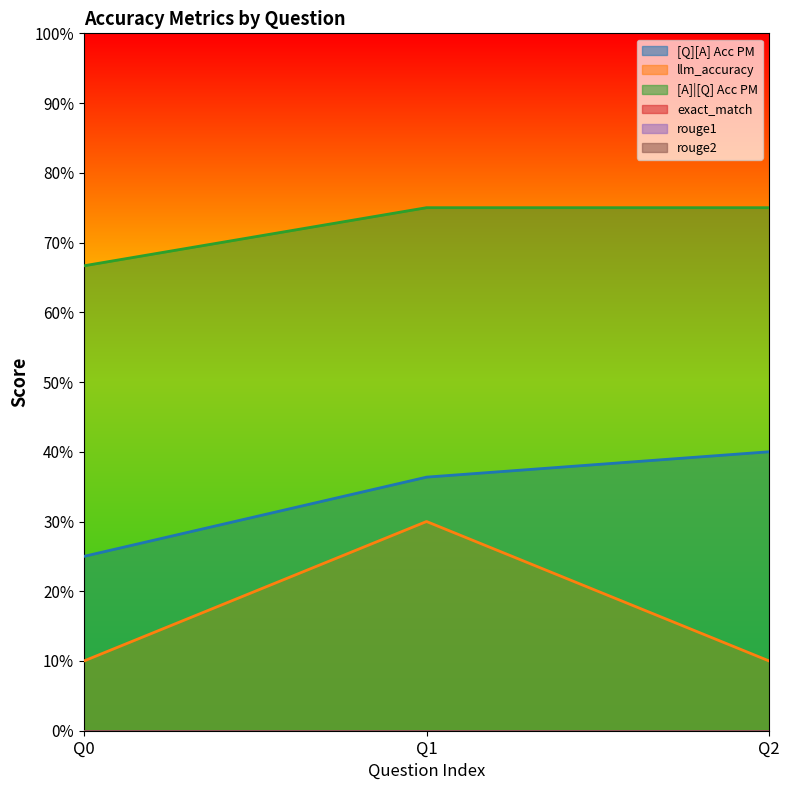

Is the value of llm_accuracy at 0 greater than the value of [A]|[Q] Acc PM at 0?

No